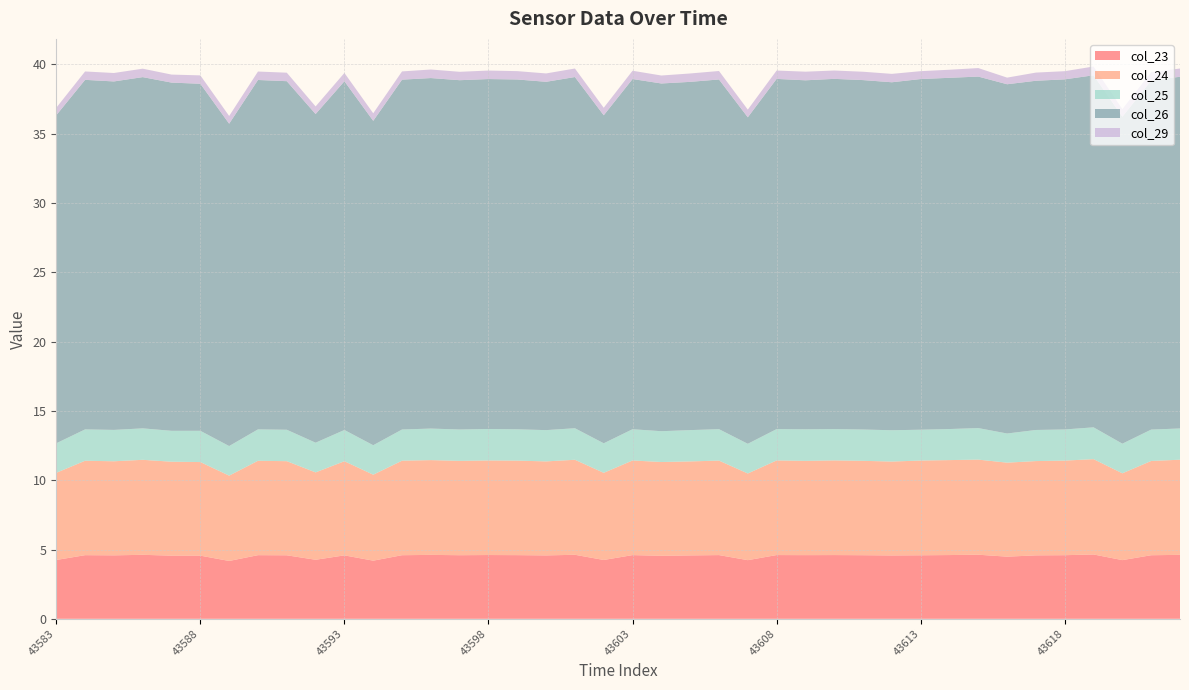

Reading left to right, what are all the values shown in this chart?

col_23: 43583=4.2	43584=4.6	43585=4.6	43586=4.6	43587=4.6	43588=4.6	43589=4.2	43590=4.6	43591=4.6	43592=4.3	43593=4.6	43594=4.2	43595=4.6	43596=4.6	43597=4.6	43598=4.6	43599=4.6	43600=4.6	43601=4.6	43602=4.2	43603=4.6	43604=4.5	43605=4.6	43606=4.6	43607=4.2	43608=4.6	43609=4.6	43610=4.6	43611=4.6	43612=4.6	43613=4.6	43614=4.6	43615=4.6	43616=4.5	43617=4.6	43618=4.6	43619=4.6	43620=4.2	43621=4.6	43622=4.6
col_24: 43583=6.3	43584=6.8	43585=6.8	43586=6.9	43587=6.8	43588=6.8	43589=6.2	43590=6.8	43591=6.8	43592=6.3	43593=6.8	43594=6.2	43595=6.8	43596=6.8	43597=6.8	43598=6.8	43599=6.8	43600=6.8	43601=6.9	43602=6.3	43603=6.8	43604=6.8	43605=6.8	43606=6.8	43607=6.3	43608=6.8	43609=6.8	43610=6.8	43611=6.8	43612=6.8	43613=6.8	43614=6.9	43615=6.9	43616=6.8	43617=6.8	43618=6.8	43619=6.9	43620=6.3	43621=6.8	43622=6.9
col_25: 43583=2.1	43584=2.3	43585=2.3	43586=2.3	43587=2.2	43588=2.3	43589=2.1	43590=2.3	43591=2.3	43592=2.1	43593=2.3	43594=2.1	43595=2.3	43596=2.3	43597=2.3	43598=2.3	43599=2.3	43600=2.3	43601=2.3	43602=2.1	43603=2.3	43604=2.2	43605=2.3	43606=2.3	43607=2.1	43608=2.3	43609=2.3	43610=2.3	43611=2.3	43612=2.3	43613=2.2	43614=2.2	43615=2.3	43616=2.1	43617=2.2	43618=2.2	43619=2.3	43620=2.1	43621=2.3	43622=2.3
col_26: 43583=23.7	43584=25.2	43585=25.1	43586=25.3	43587=25.1	43588=25.0	43589=23.3	43590=25.2	43591=25.2	43592=23.7	43593=25.2	43594=23.4	43595=25.2	43596=25.3	43597=25.2	43598=25.3	43599=25.2	43600=25.1	43601=25.3	43602=23.7	43603=25.3	43604=25.1	43605=25.1	43606=25.2	43607=23.6	43608=25.3	43609=25.2	43610=25.3	43611=25.2	43612=25.1	43613=25.3	43614=25.3	43615=25.4	43616=25.2	43617=25.2	43618=25.3	43619=25.4	43620=23.6	43621=25.2	43622=25.4
col_29: 43583=0.5	43584=0.6	43585=0.6	43586=0.6	43587=0.6	43588=0.6	43589=0.6	43590=0.6	43591=0.6	43592=0.5	43593=0.6	43594=0.5	43595=0.6	43596=0.6	43597=0.6	43598=0.6	43599=0.6	43600=0.6	43601=0.6	43602=0.5	43603=0.6	43604=0.6	43605=0.6	43606=0.6	43607=0.6	43608=0.6	43609=0.6	43610=0.6	43611=0.6	43612=0.6	43613=0.6	43614=0.6	43615=0.6	43616=0.5	43617=0.6	43618=0.6	43619=0.6	43620=0.5	43621=0.6	43622=0.6